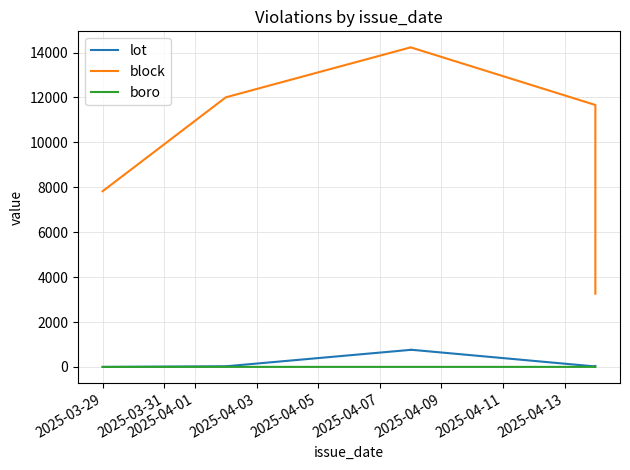

Rank the series at 2025-04-09 from lowest to highest value.

boro, lot, block